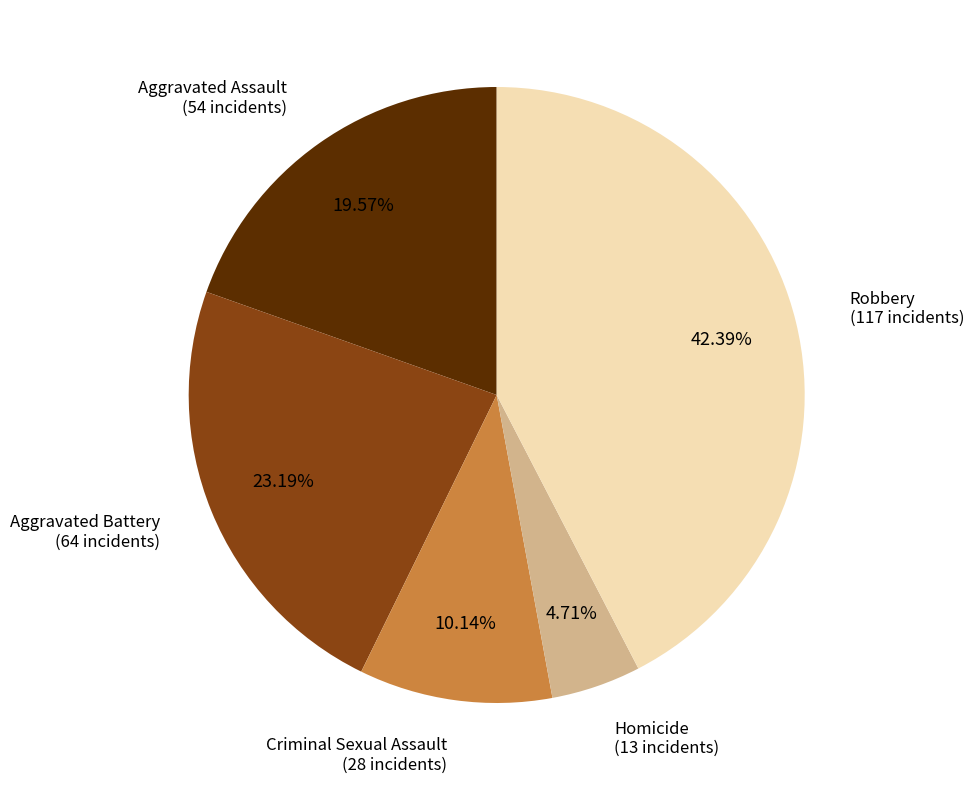

What percentage is the Robbery slice, to the nearest percent?

42%